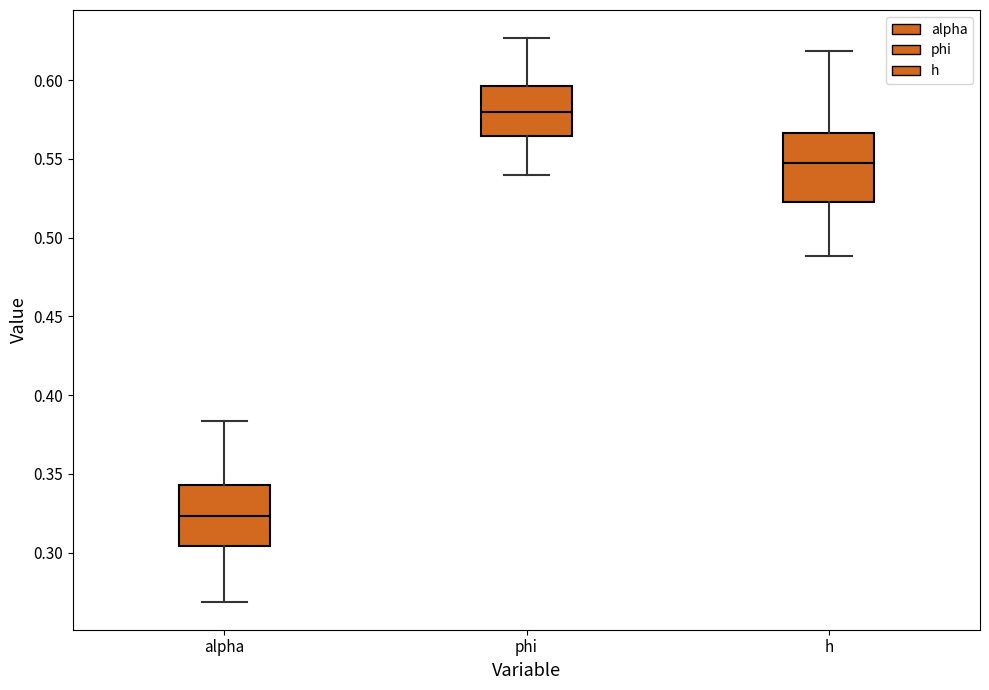

Which box's median line is the lowest?

alpha